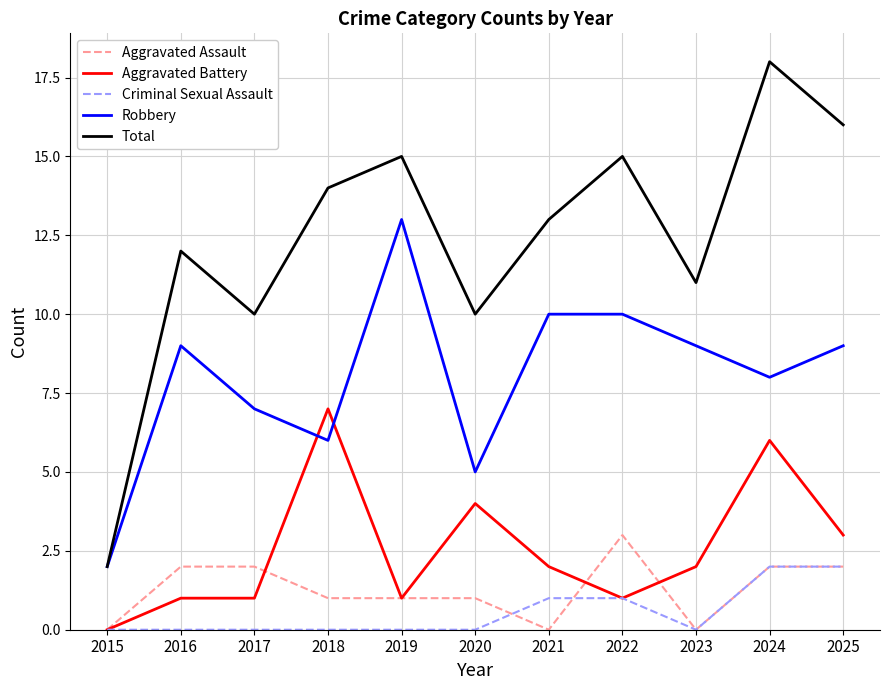

What value does the Robbery series have at 2017, to the nearest 10?

10